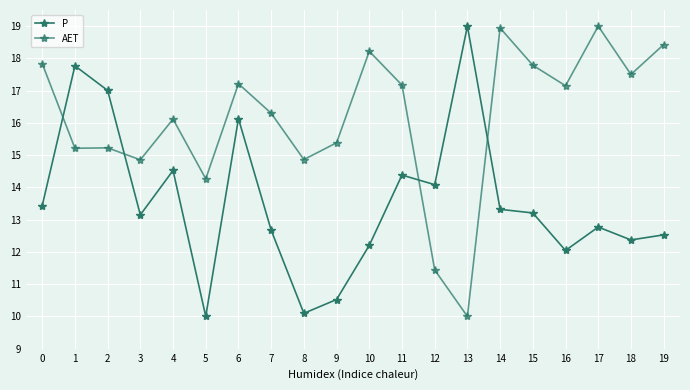

How many data points does each series have?

20